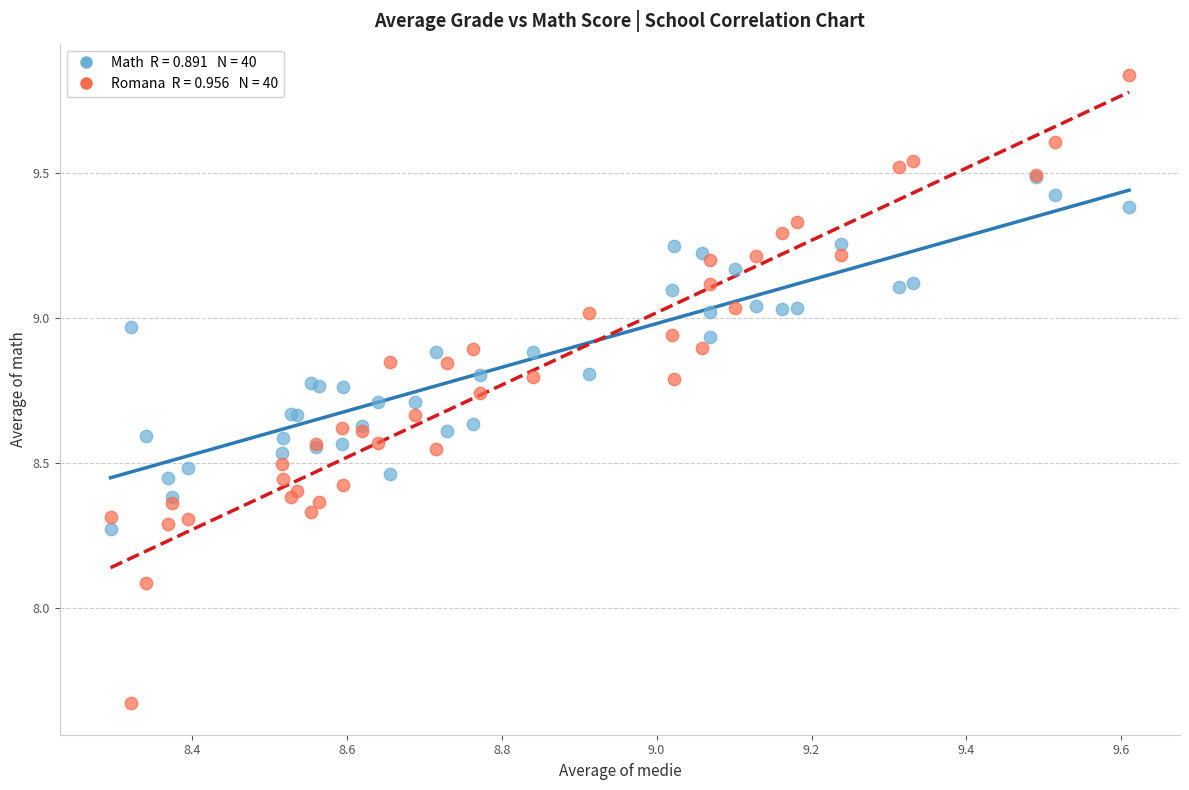

Across all series, what Y value is closest to 8?

8.1